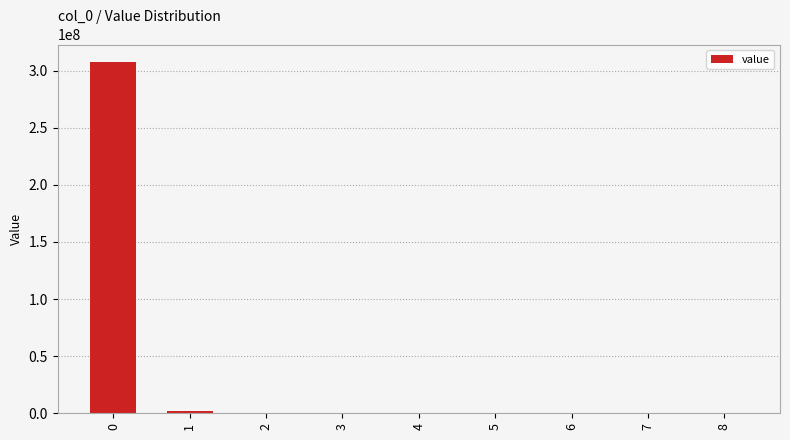

True or false: the data shows 99495.2 at 2.

True